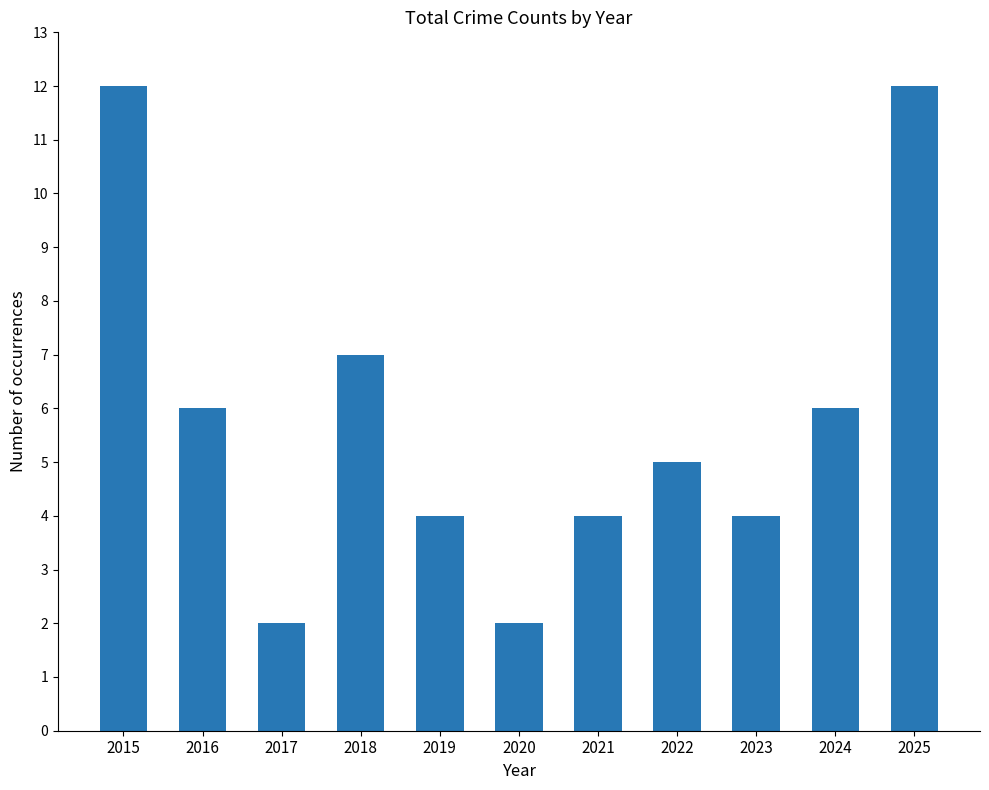

What is the difference between the maximum and minimum values?

10